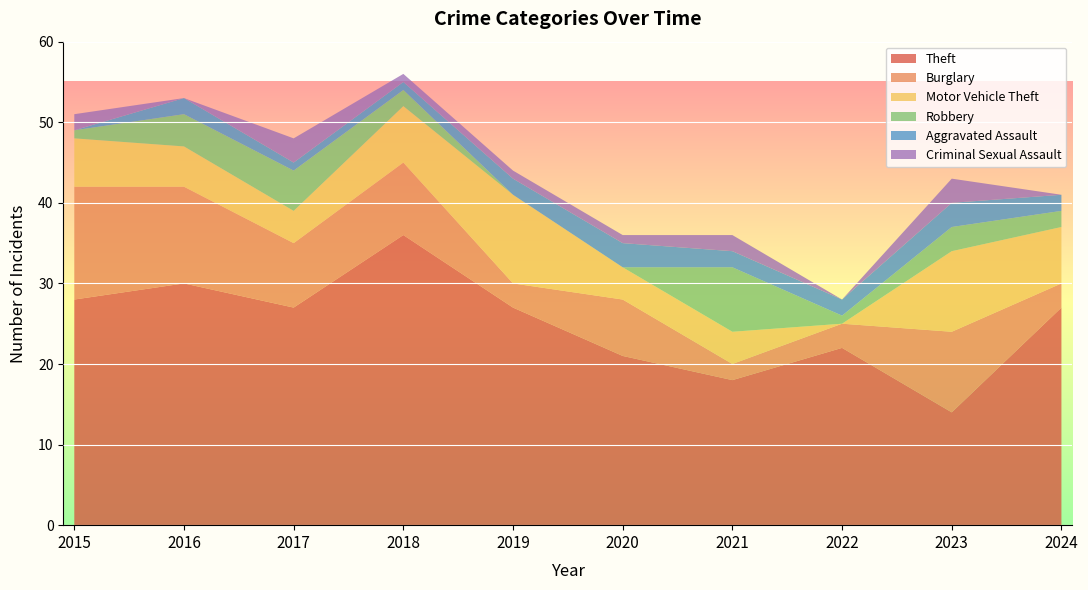

Reading left to right, list all the values displayed in this chart.

Theft: 2015=28	2016=30	2017=27	2018=36	2019=27	2020=21	2021=18	2022=22	2023=14	2024=27
Burglary: 2015=14	2016=12	2017=8	2018=9	2019=3	2020=7	2021=2	2022=3	2023=10	2024=3
Motor Vehicle Theft: 2015=6	2016=5	2017=4	2018=7	2019=11	2020=4	2021=4	2022=0	2023=10	2024=7
Robbery: 2015=1	2016=4	2017=5	2018=2	2019=0	2020=0	2021=8	2022=1	2023=3	2024=2
Aggravated Assault: 2015=0	2016=2	2017=1	2018=1	2019=2	2020=3	2021=2	2022=2	2023=3	2024=2
Criminal Sexual Assault: 2015=2	2016=0	2017=3	2018=1	2019=1	2020=1	2021=2	2022=0	2023=3	2024=0